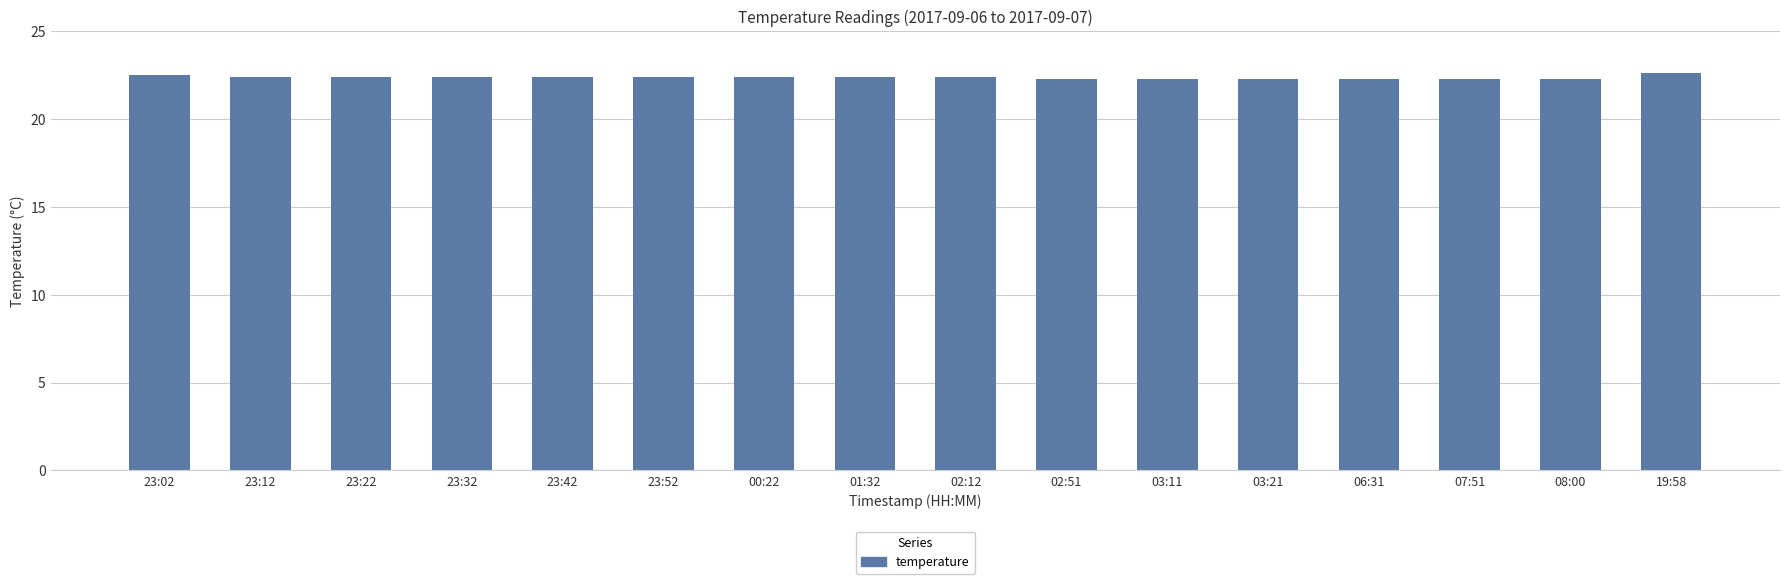

Count the number of categories in the chart.

16